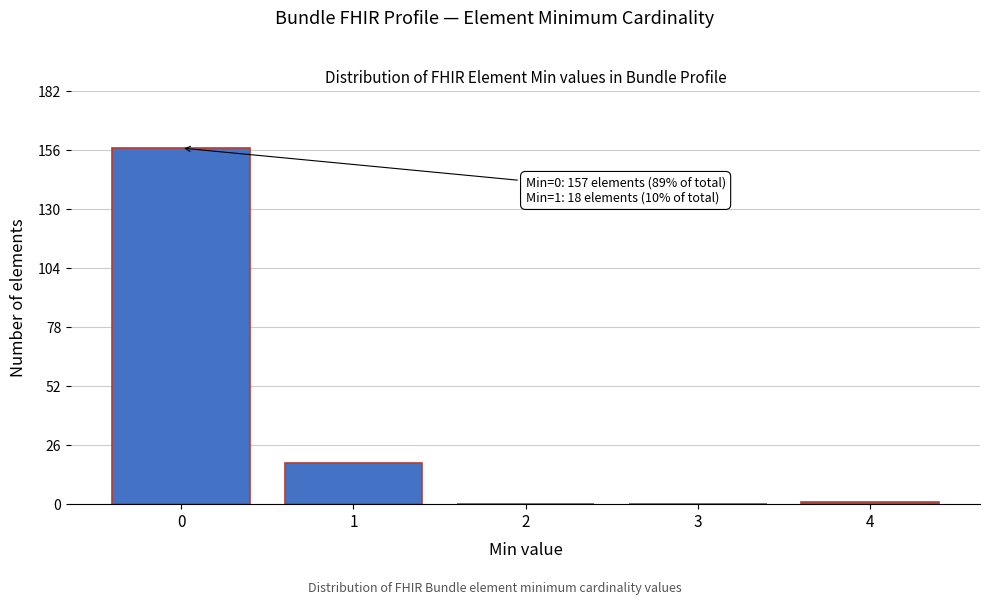

Reading left to right, list all the values displayed in this chart.

0=157	1=18	2=0	3=0	4=1